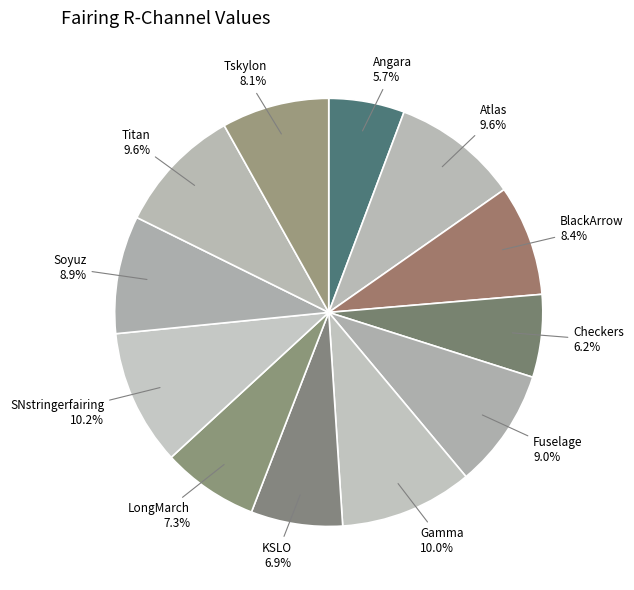

What percentage is the Fuselage slice, to the nearest percent?

9%